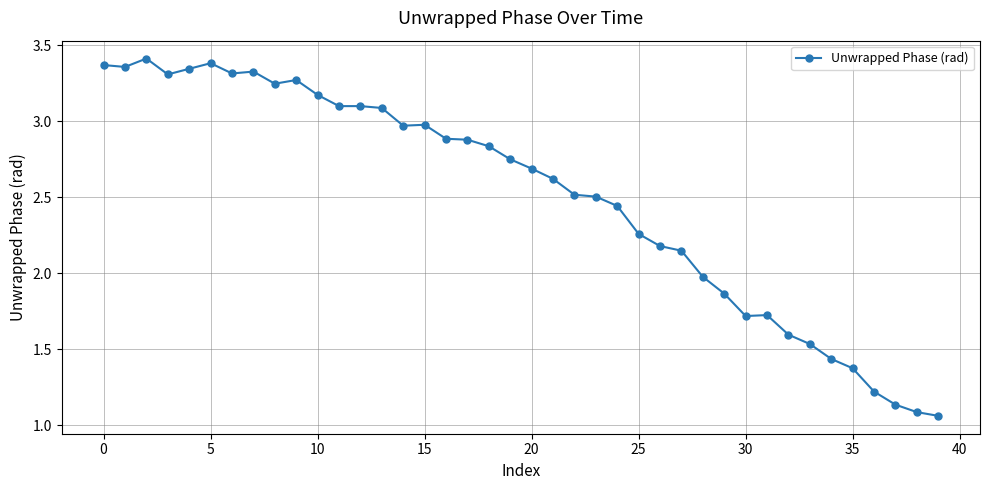

Count the number of data series in this chart.

1